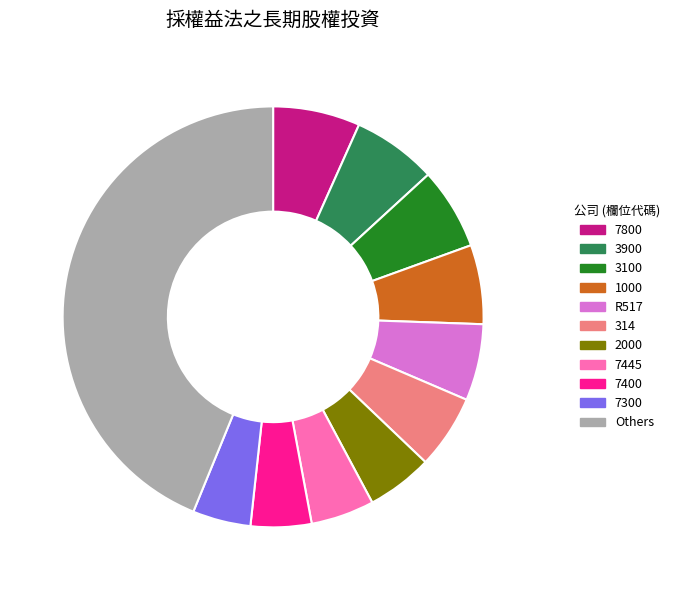

Which slice is the largest?

Others